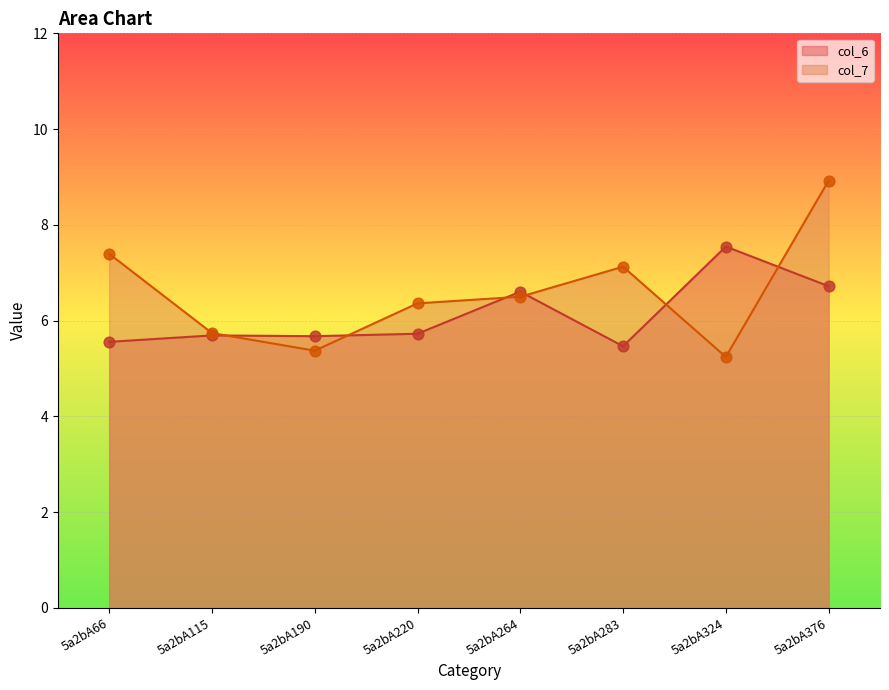

At which category is the sum across all series the highest?

5a2bA376